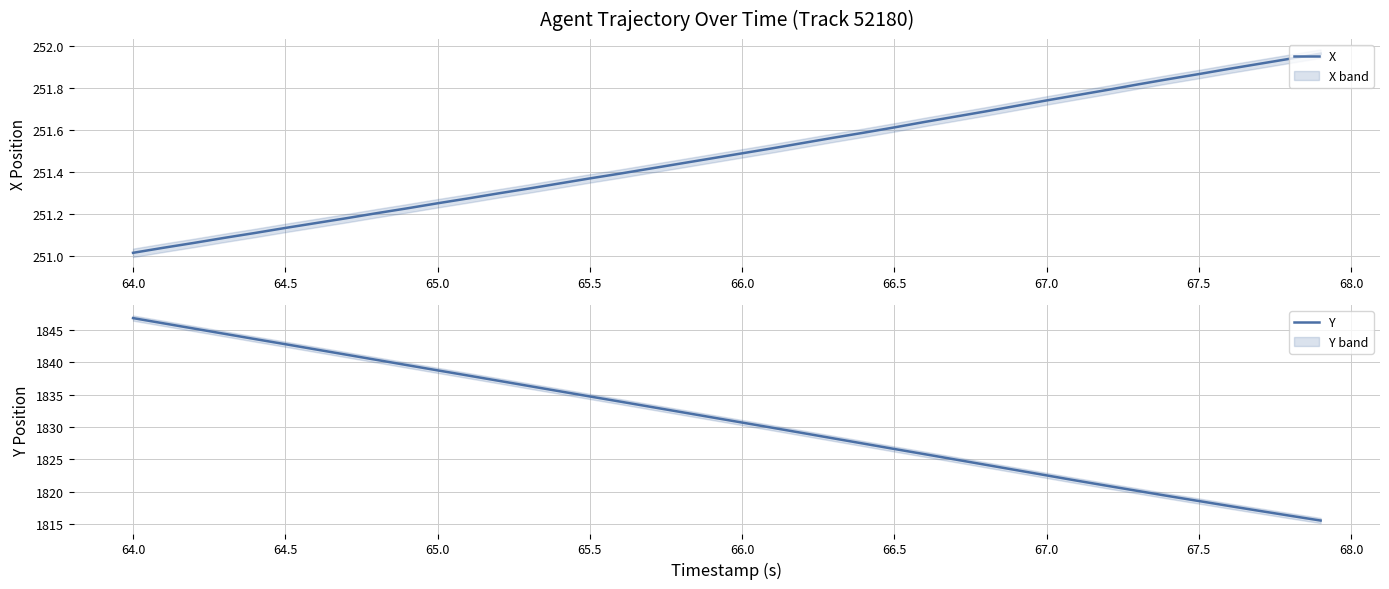

True or false: Y and X intersect in this chart.

False